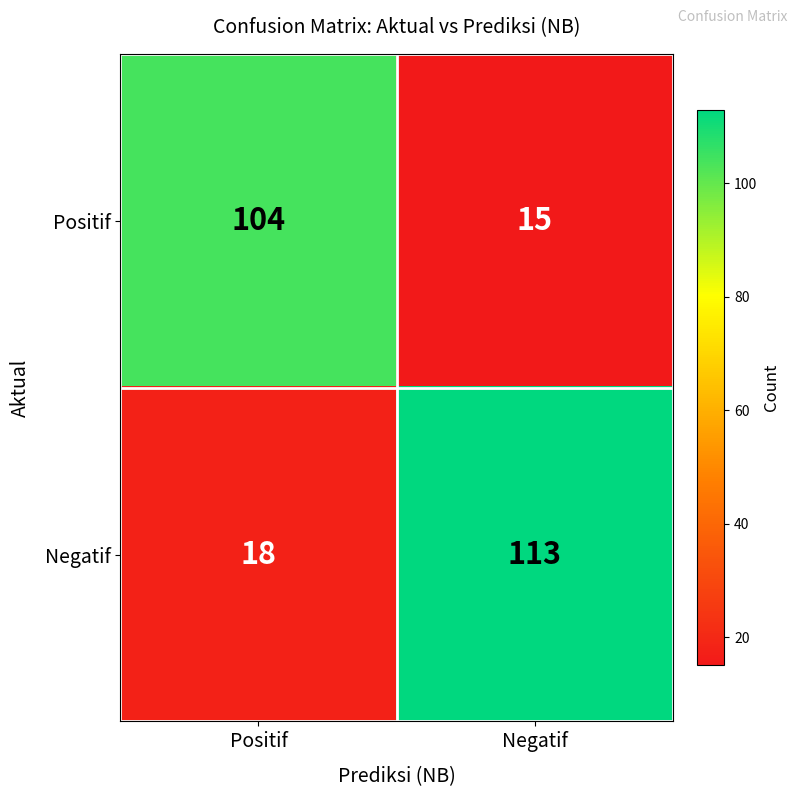

Which series has the largest range (max minus min)?

Negatif